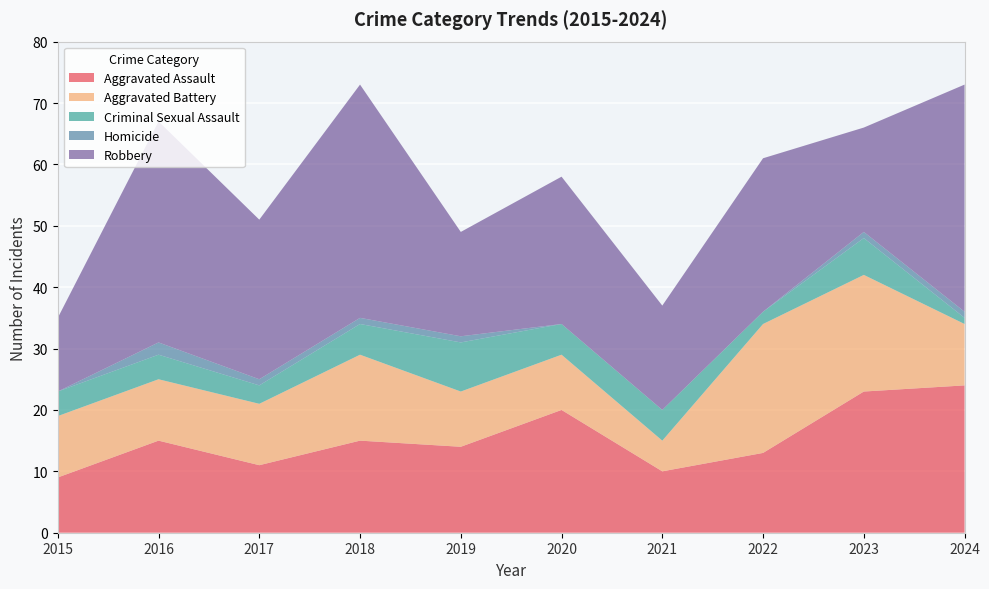

Reading right to left, transcribe all the data shown in this chart.

Aggravated Assault: 2024=24	2023=23	2022=13	2021=10	2020=20	2019=14	2018=15	2017=11	2016=15	2015=9
Aggravated Battery: 2024=10	2023=19	2022=21	2021=5	2020=9	2019=9	2018=14	2017=10	2016=10	2015=10
Criminal Sexual Assault: 2024=1	2023=6	2022=2	2021=5	2020=5	2019=8	2018=5	2017=3	2016=4	2015=4
Homicide: 2024=1	2023=1	2022=0	2021=0	2020=0	2019=1	2018=1	2017=1	2016=2	2015=0
Robbery: 2024=37	2023=17	2022=25	2021=17	2020=24	2019=17	2018=38	2017=26	2016=36	2015=12